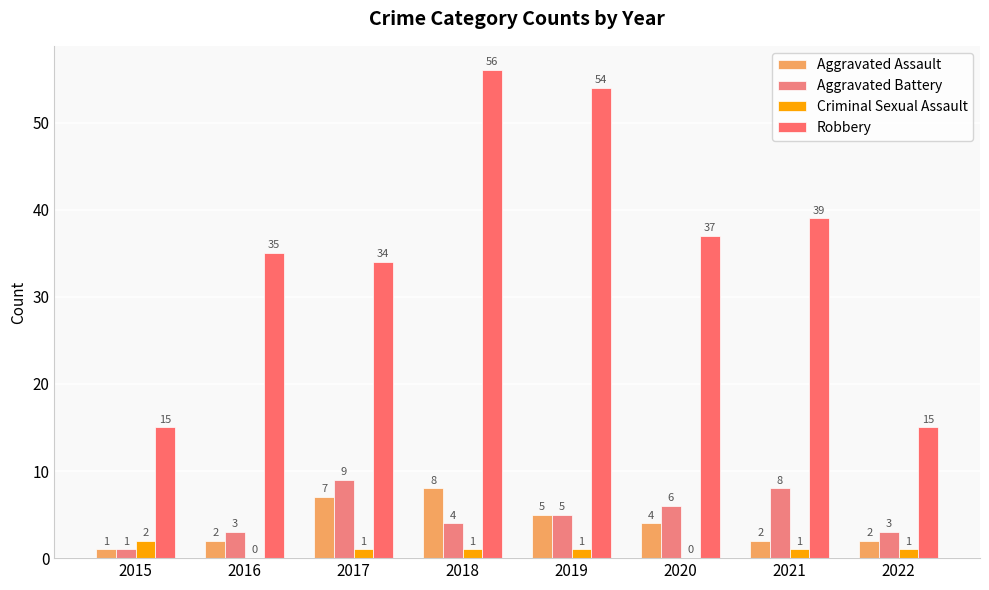

True or false: Criminal Sexual Assault has a value of 1 at 2022.

True